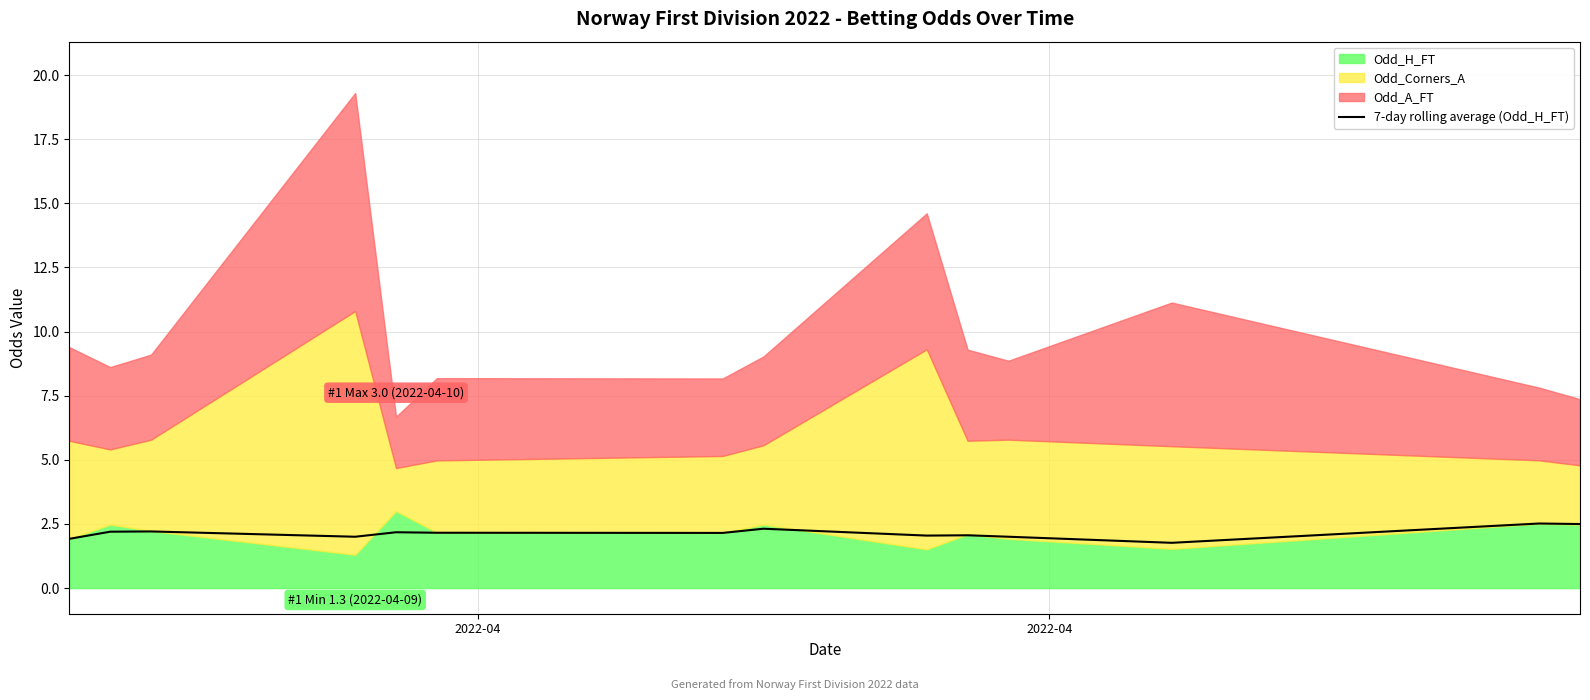

What is the lowest value of the 7-day rolling average (Odd_H_FT) series?

1.8